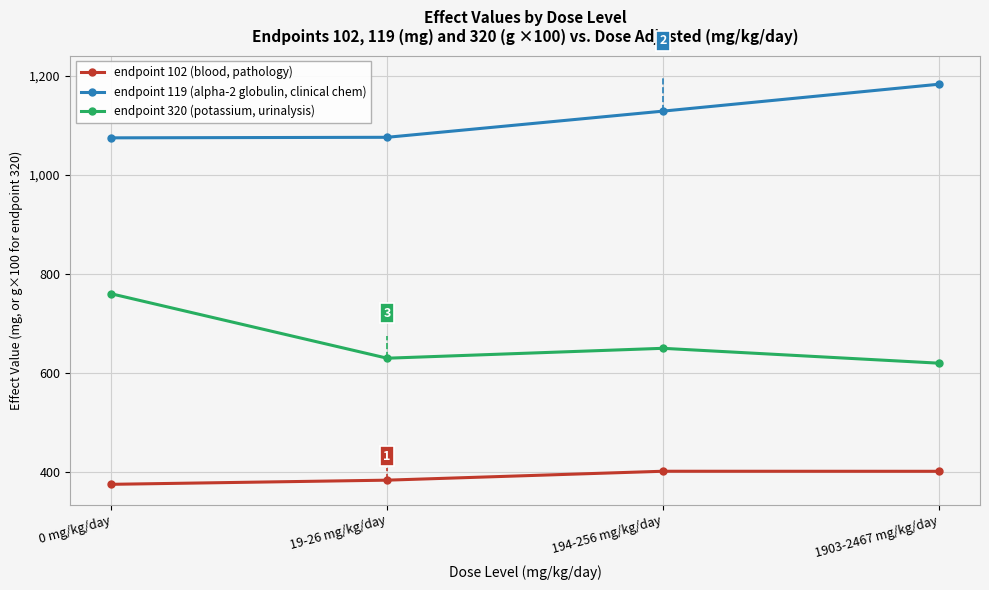

True or false: endpoint 320 (potassium, urinalysis) and endpoint 102 (blood, pathology) intersect in this chart.

False